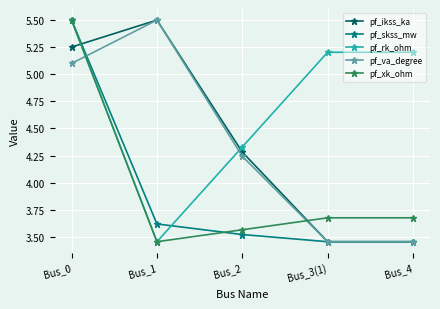

Which series ends up on top after the final intersection of pf_rk_ohm and pf_skss_mw?

pf_rk_ohm